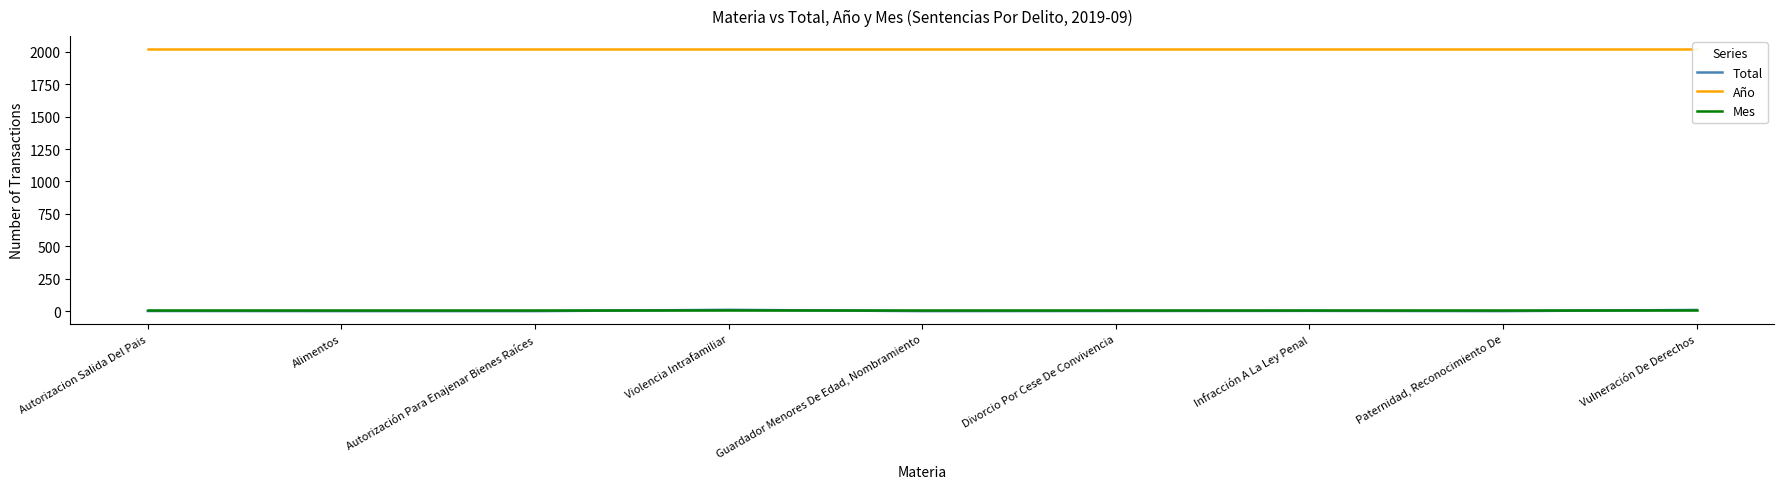

Which series has the widest spread of values?

Total